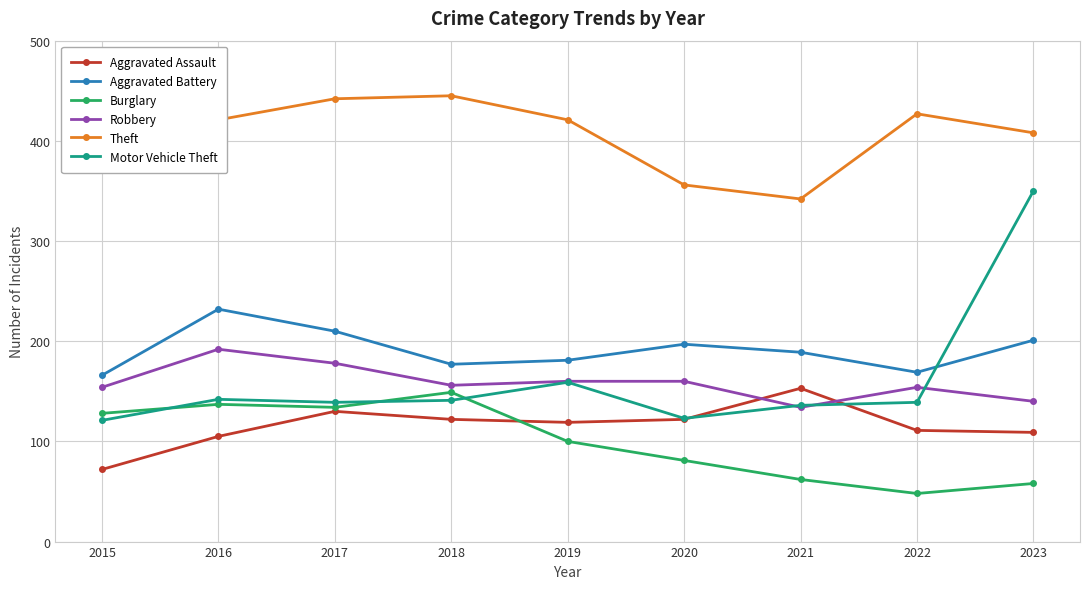

What is the sum of the Theft values at 2015 and 2021?

777